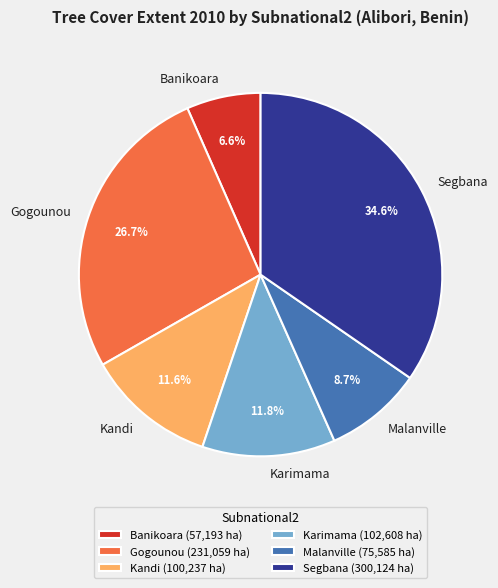

Is there a majority slice in this chart?

No